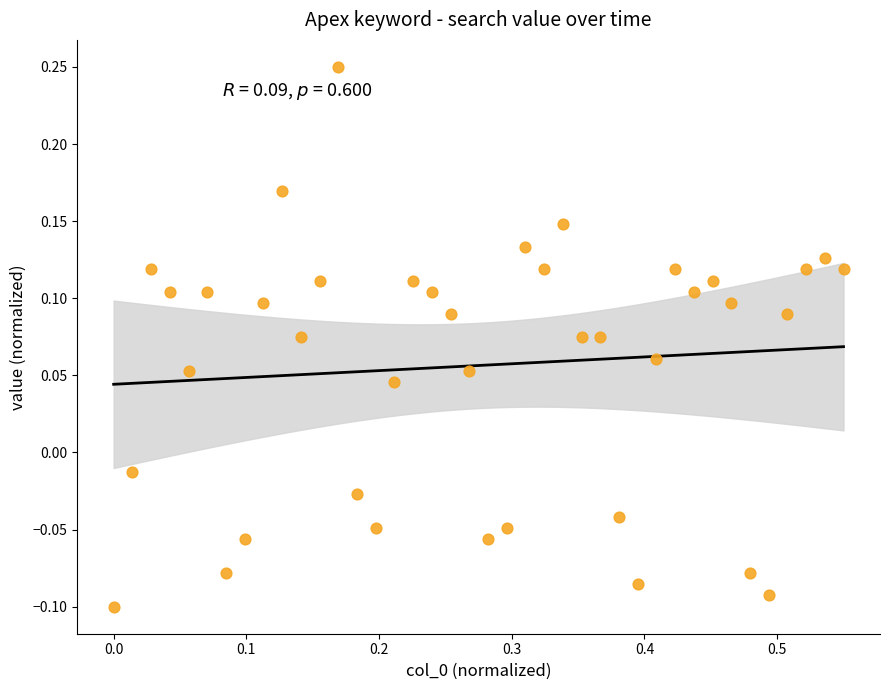

What is the range of X values (max minus min)?

0.6